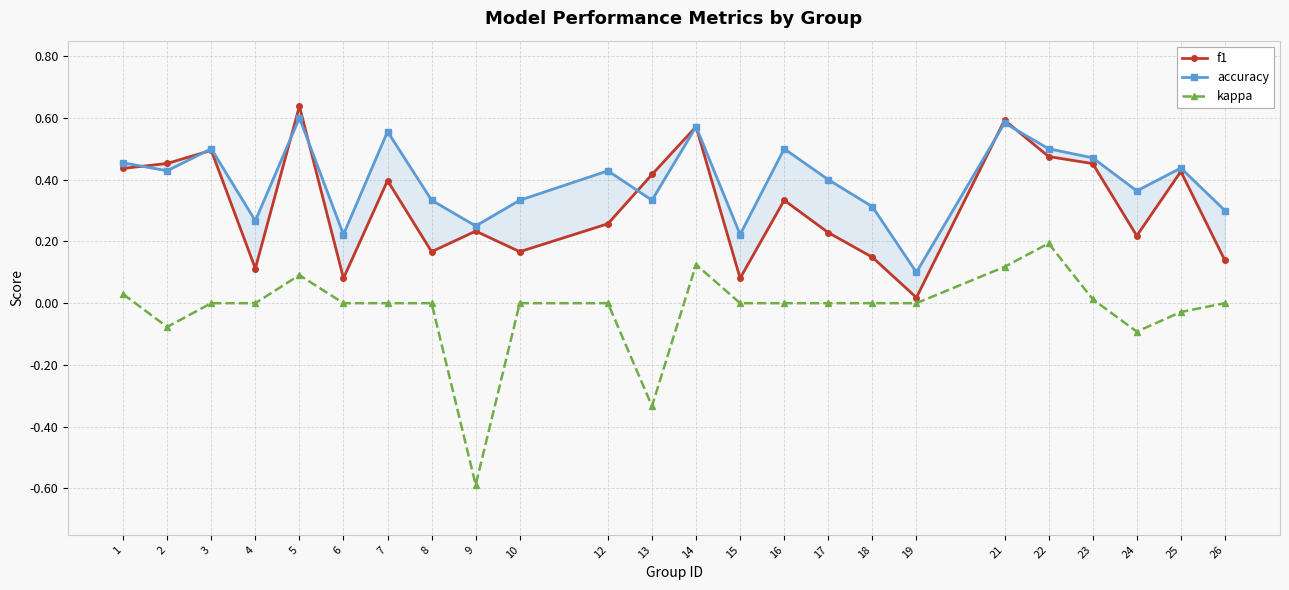

How many values in the kappa series are below 0?

5